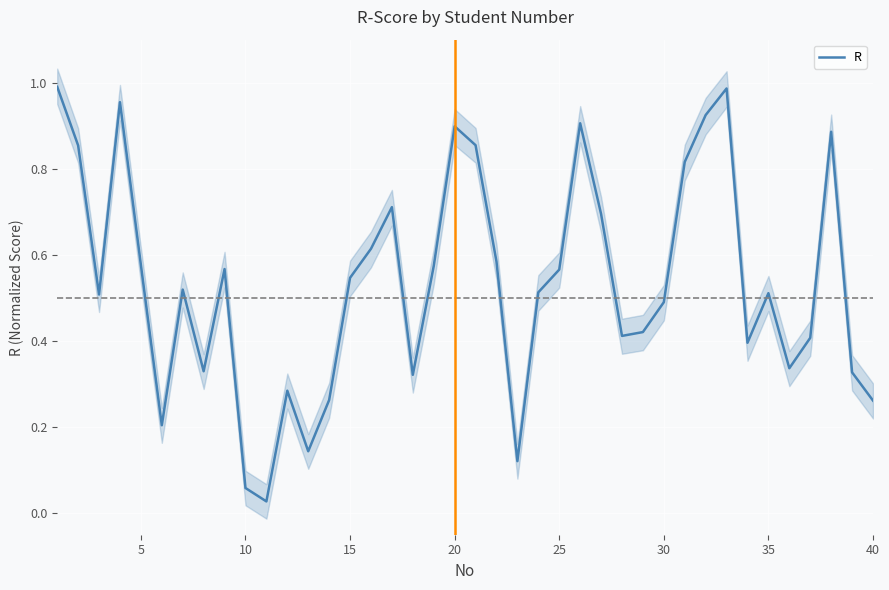

The value of R at 30 is 0.5. True or false?

True